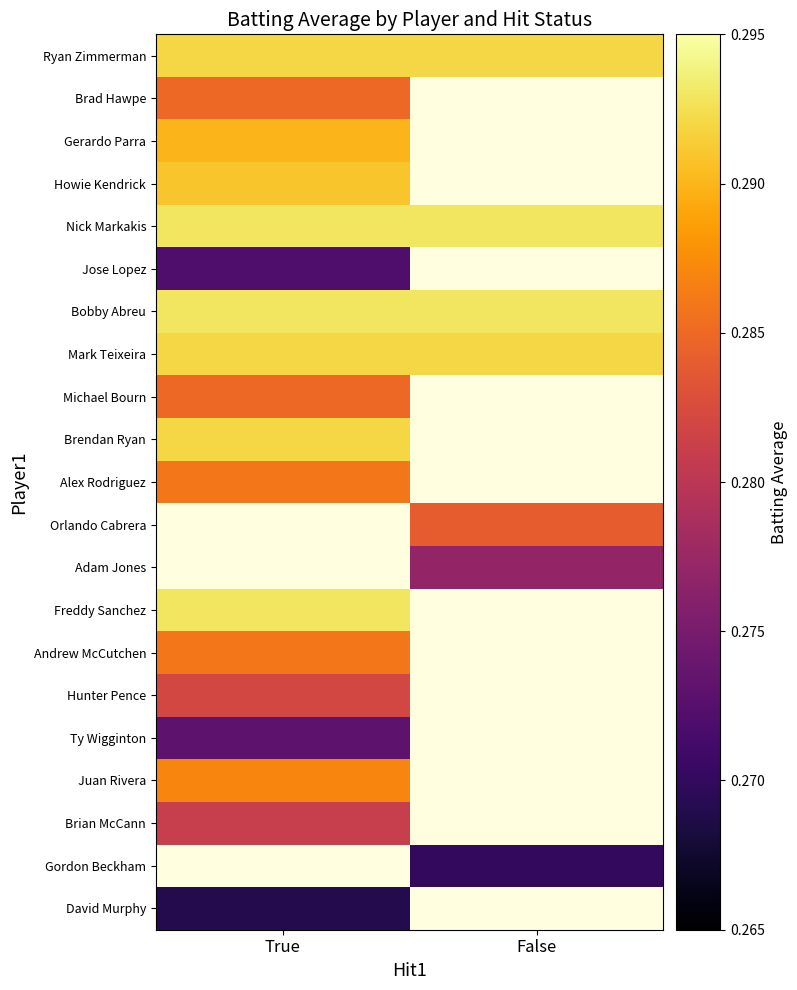

Which label corresponds to the largest value in the chart?

True